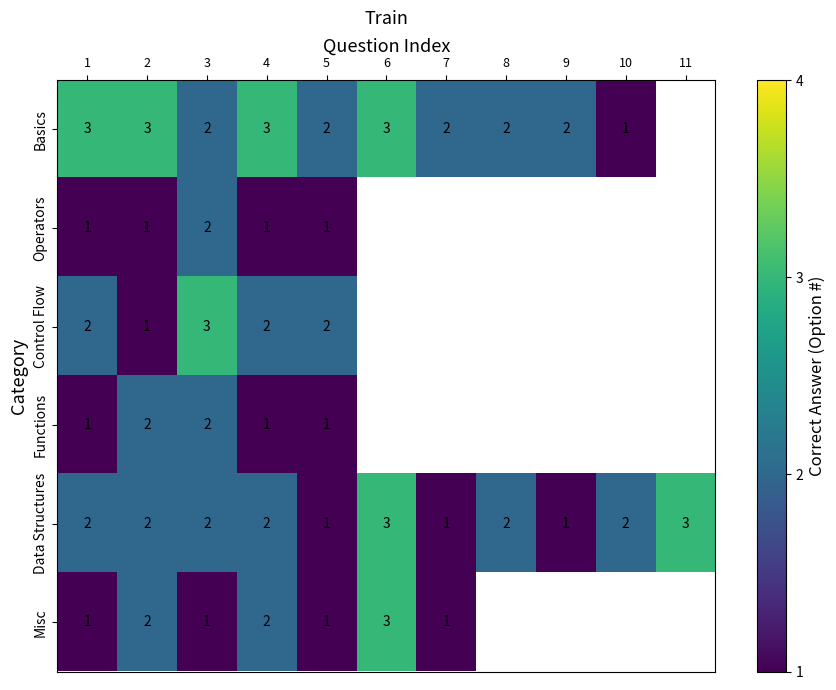

The value of Functions at 1 is 0. True or false?

False